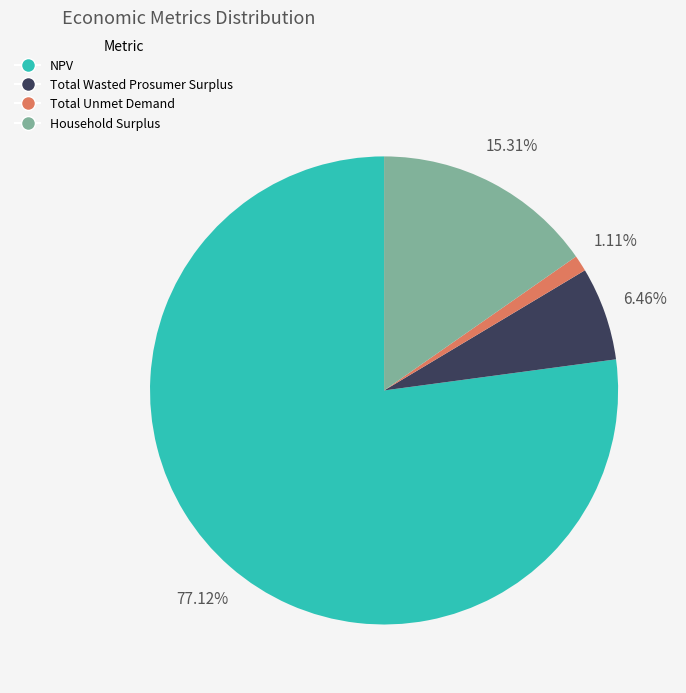

How many slices are in this pie chart?

4